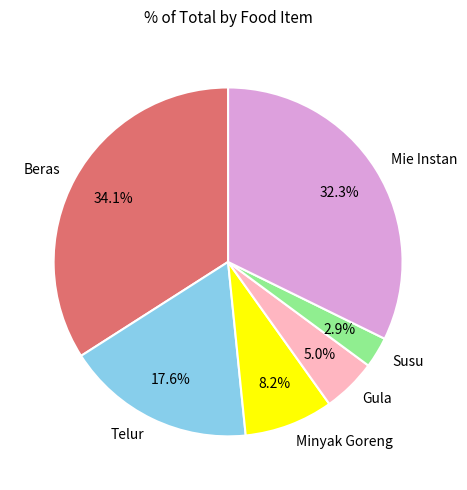

How many segments does this pie chart have?

6